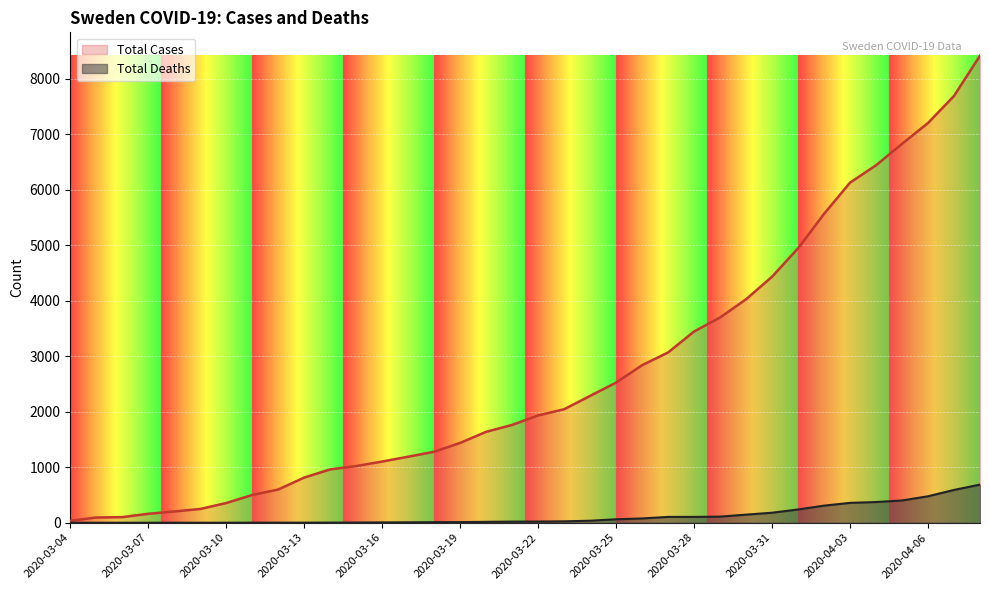

Between 2020-03-18 and 2020-04-08, which series saw the biggest shift?

Total Cases